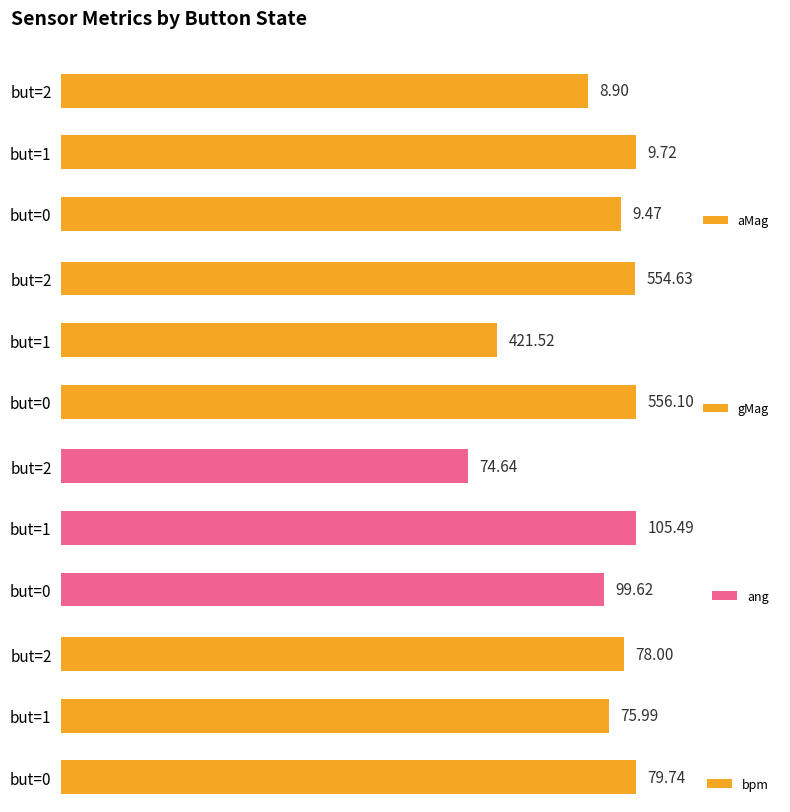

Which series has the largest range (max minus min)?

gMag